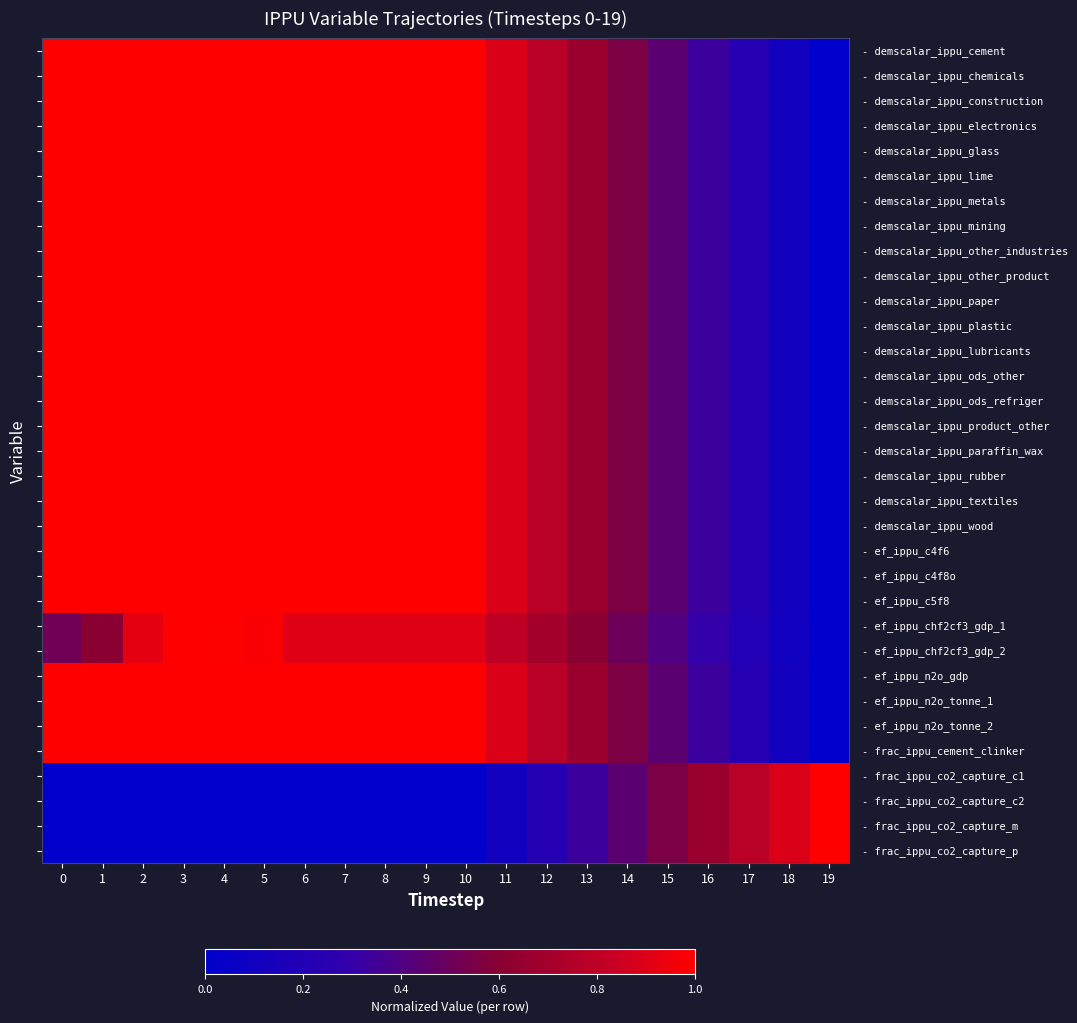

What is the greatest value displayed?

1.0